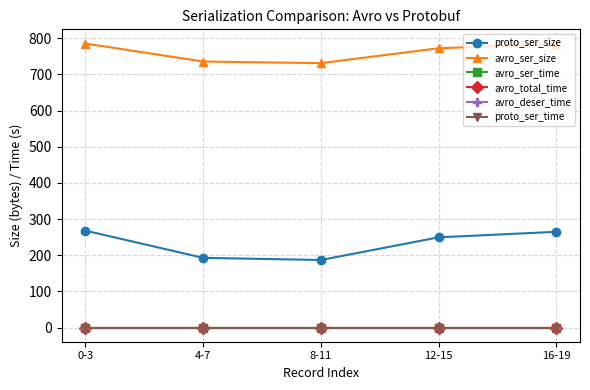

Which has a higher value, 0-3 or 16-19?

0-3